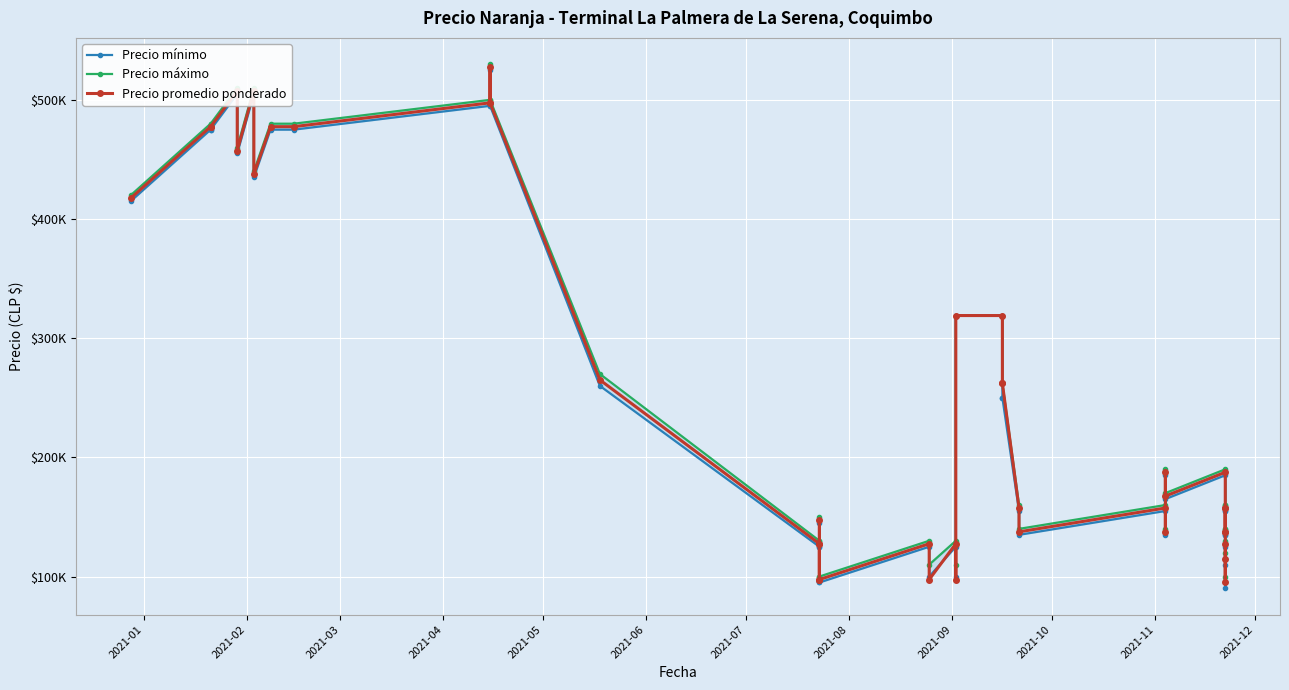

What is the average value of the Precio promedio ponderado series?

257362